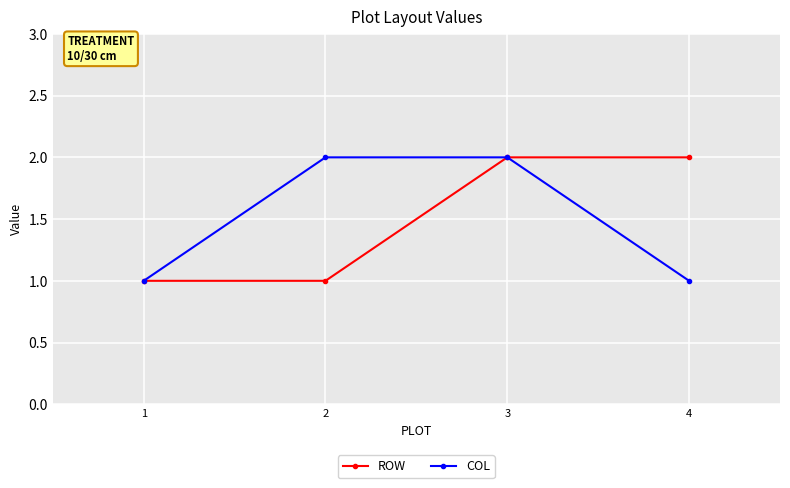

At 2, list the series in order from smallest to largest.

ROW, COL